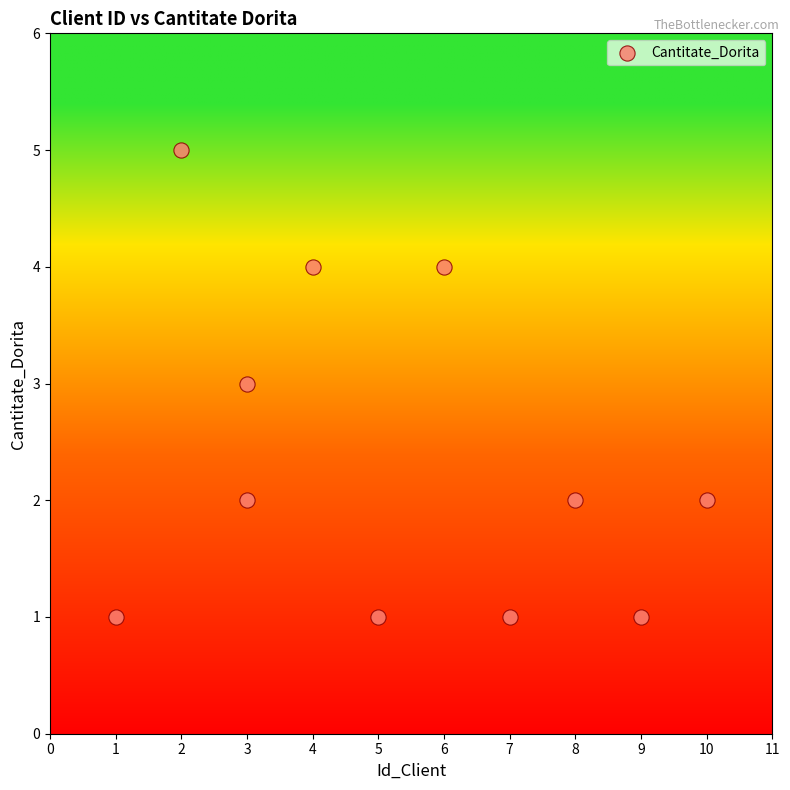

What is the average X value?

5